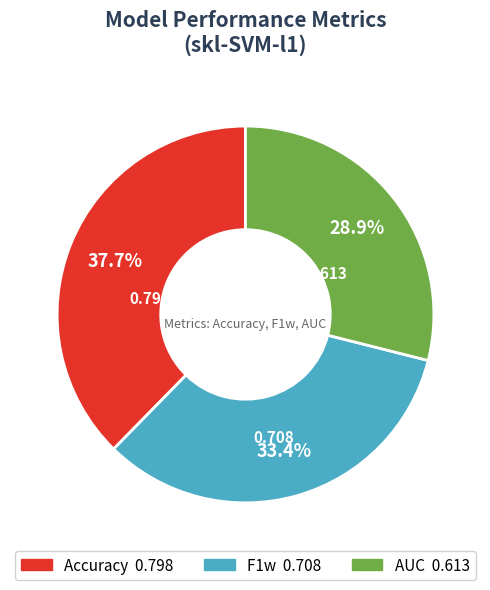

To the nearest percent, what percentage of the pie is AUC?

29%